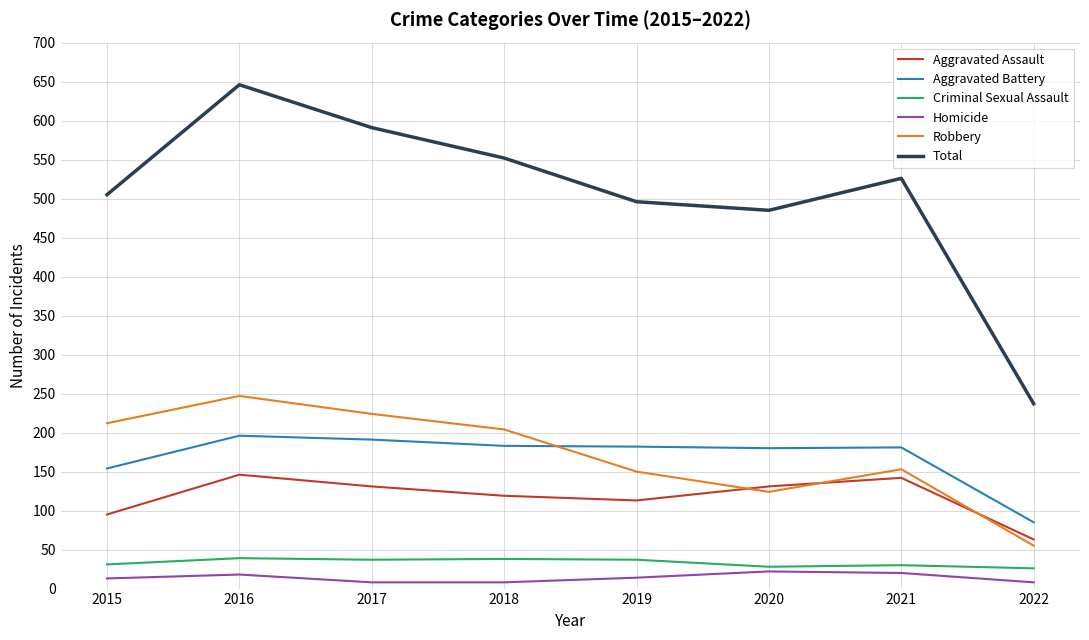

What is the total value across all series at 2018?

1104